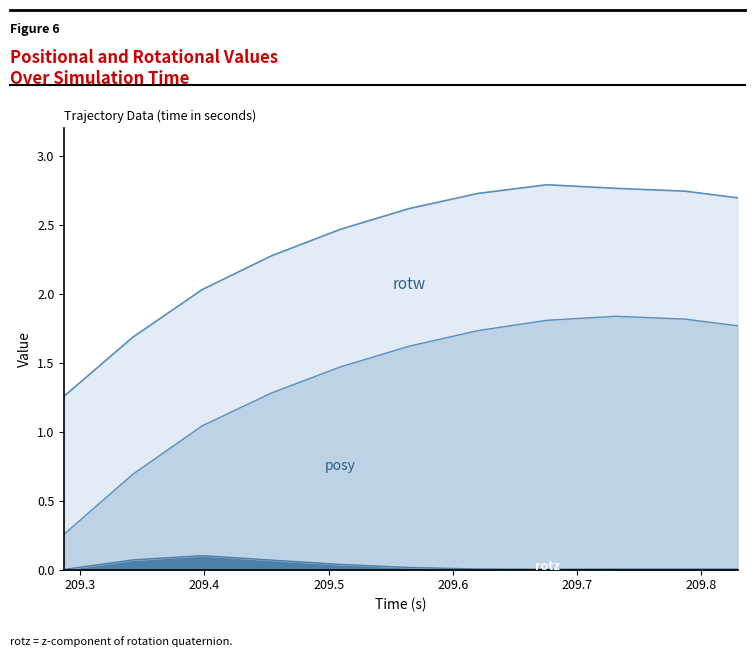

True or false: rotz and posy cross at least once.

False